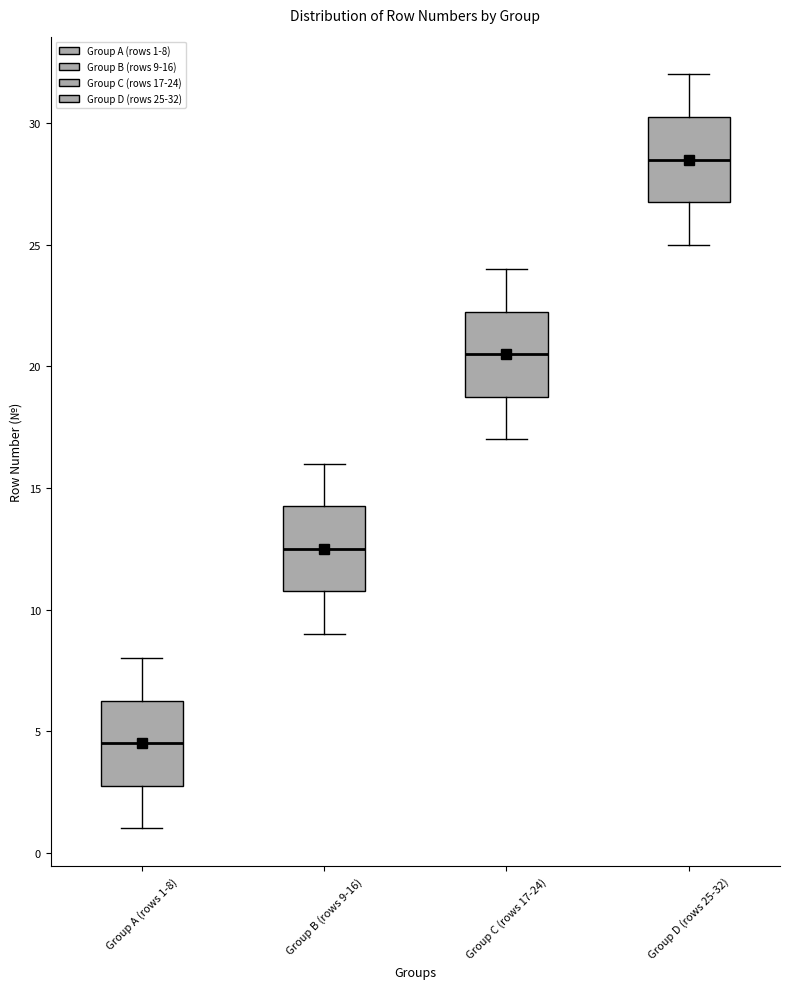

Reading left to right, transcribe this box plot: for each box, give where its median line is, the range the box spans, and where its two whiskers end, as read against the y-axis. The values are not printed on the chart, so give them approximately, as read against the axis.

Group A (rows 1-8): median 4.5, box 3.0 to 6.5, whiskers 1.0 to 8.0
Group B (rows 9-16): median 12.5, box 11.0 to 14.5, whiskers 9.0 to 16.0
Group C (rows 17-24): median 20.5, box 19.0 to 22.5, whiskers 17.0 to 24.0
Group D (rows 25-32): median 28.5, box 27.0 to 30.5, whiskers 25.0 to 32.0